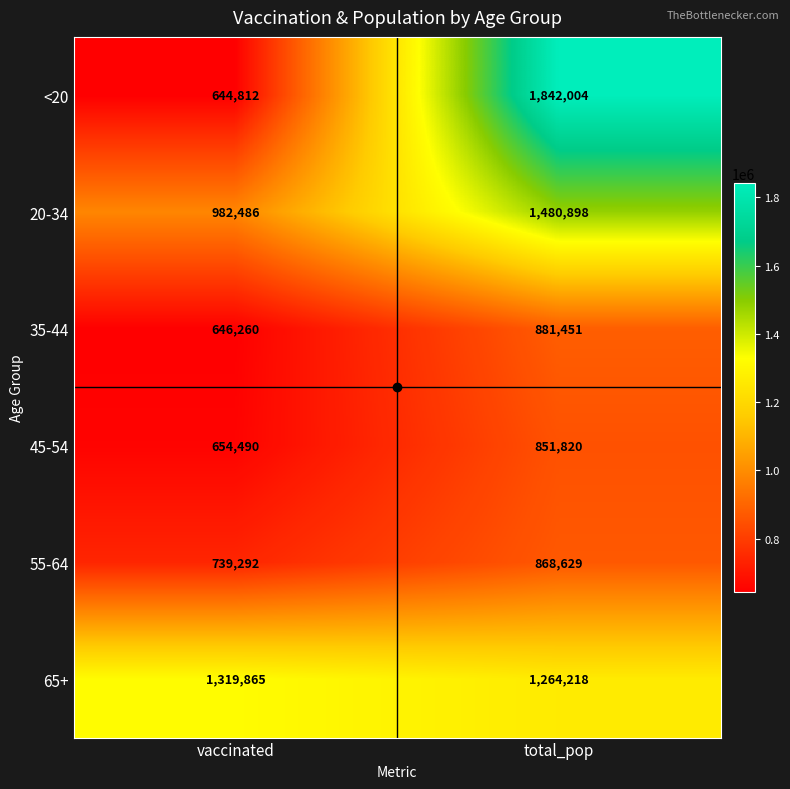

Which category has the lowest value across all series?

vaccinated